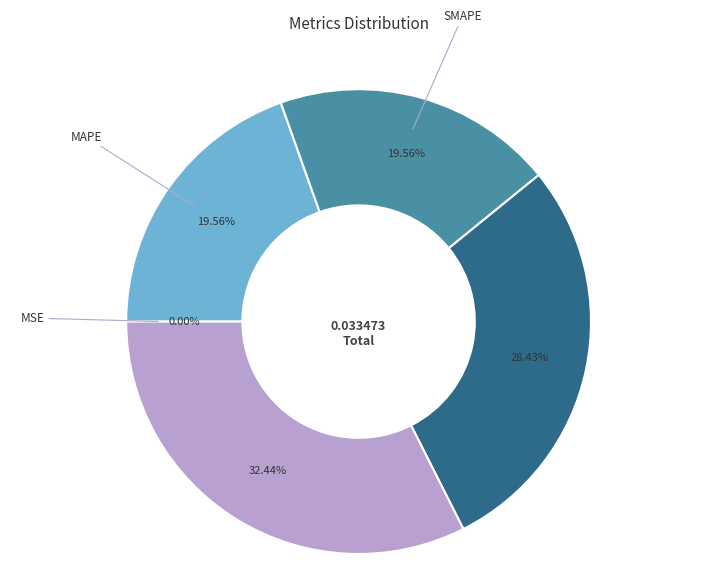

What is the smallest slice in the pie chart?

MSE